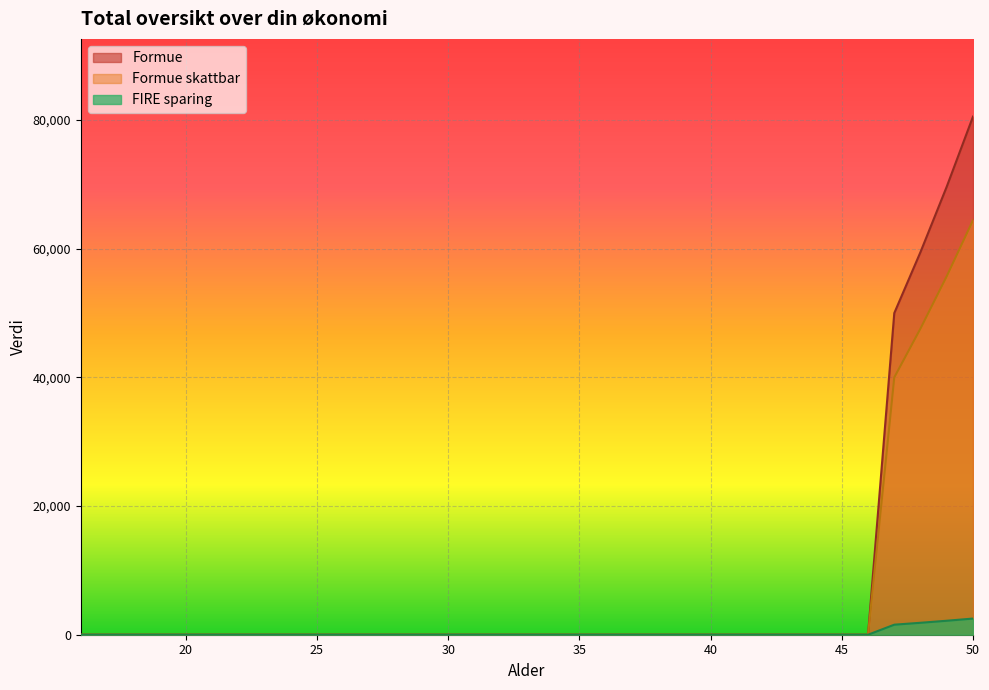

What are all the series names shown in the legend?

Formue, Formue skattbar, FIRE sparing